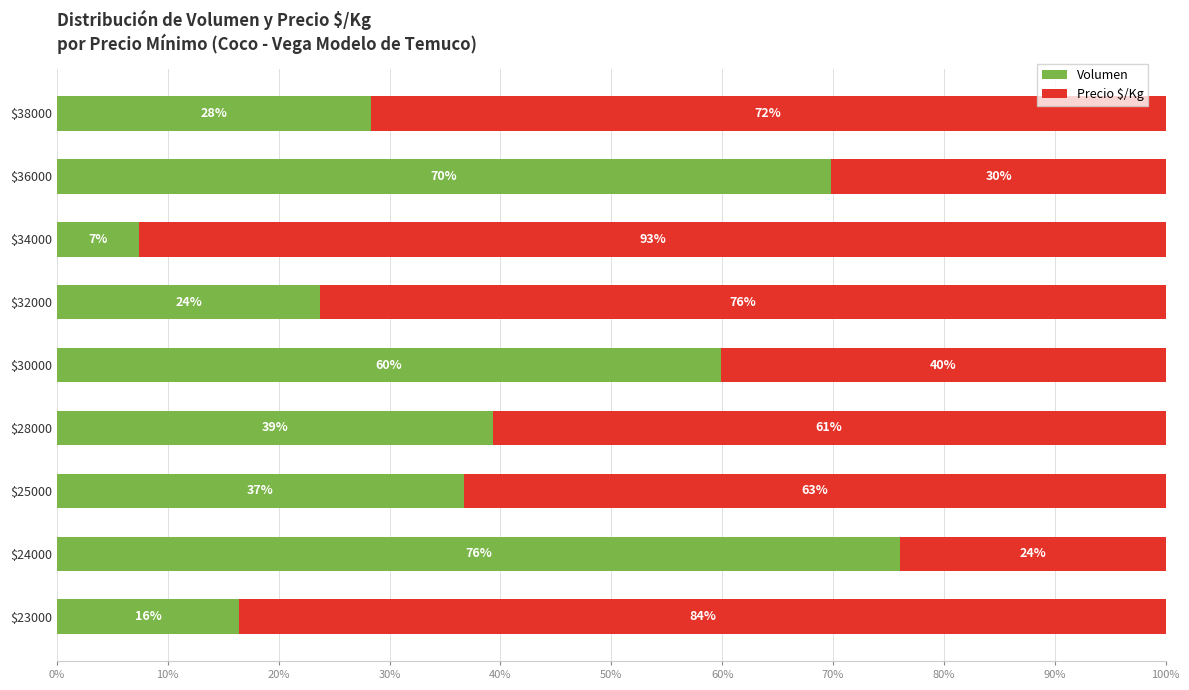

Is it true that Volumen equals 2.7 at $34000?

False